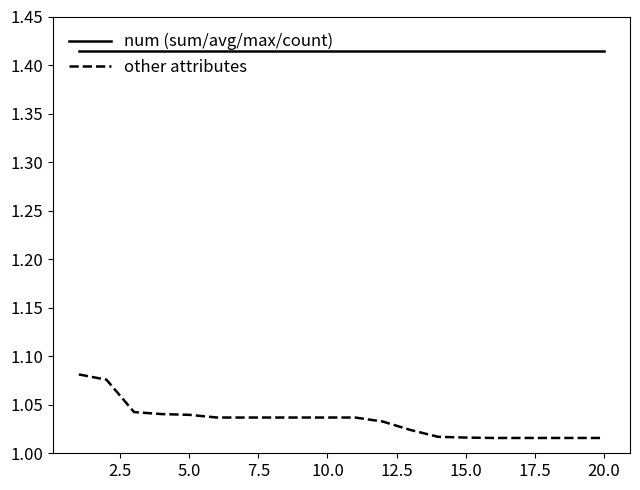

Rank the series by their maximum value, from lowest to highest.

other attributes, num (sum/avg/max/count)